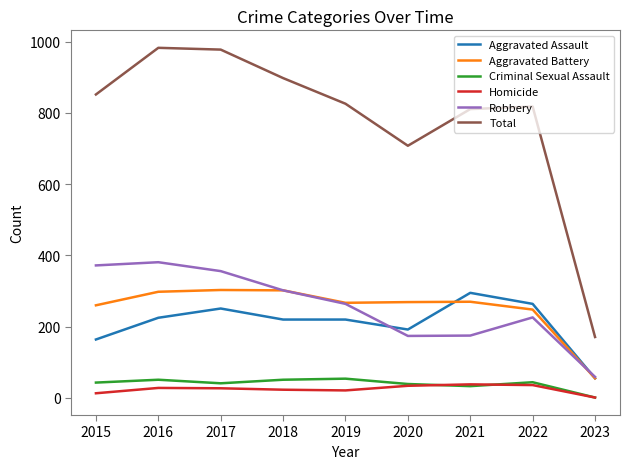

What is the difference between the Aggravated Assault values at 2016 and 2015?

61